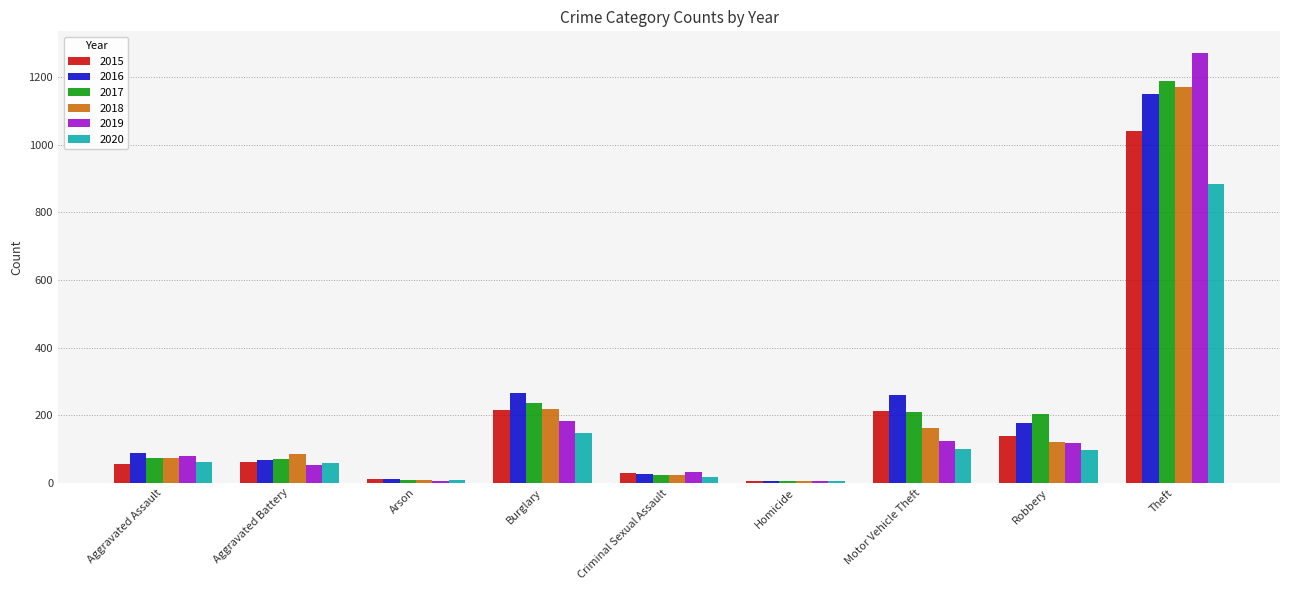

Are the bars grouped side by side (vs. stacked)?

Yes